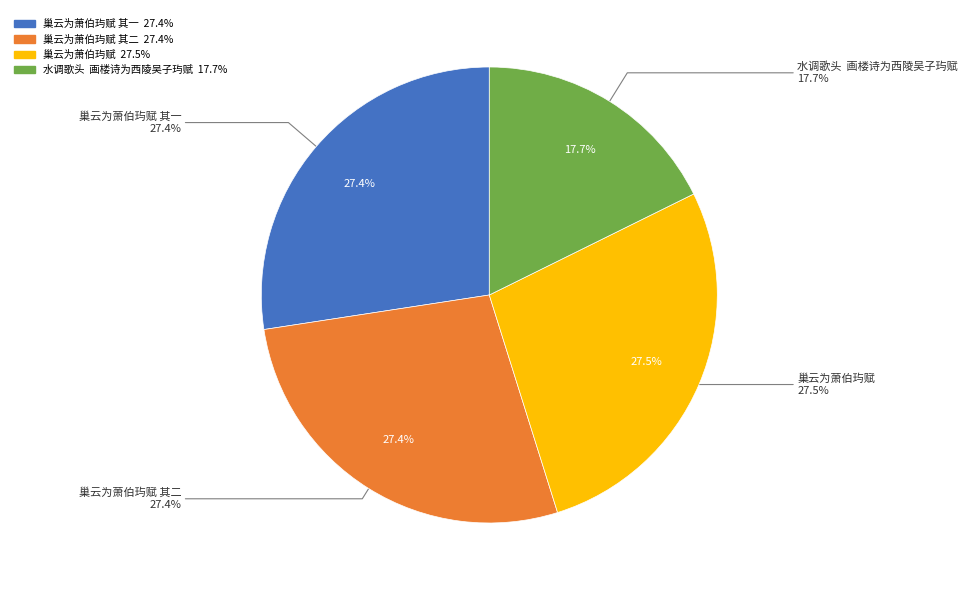

Do 巢云为萧伯玙赋 其一 and 巢云为萧伯玙赋 其二 together represent more than half of the pie?

Yes